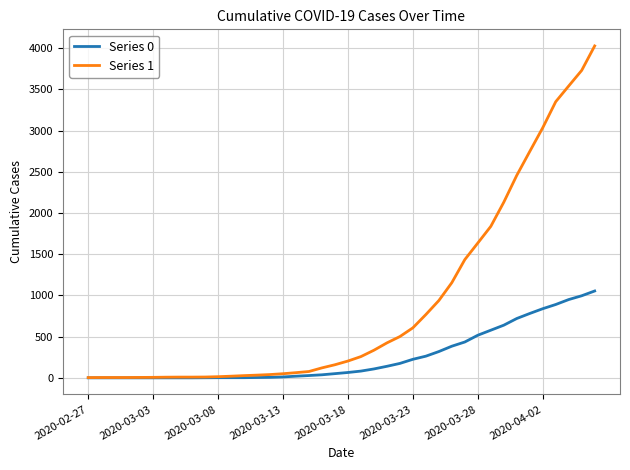

What is the sum of all Series 1 values?

35787